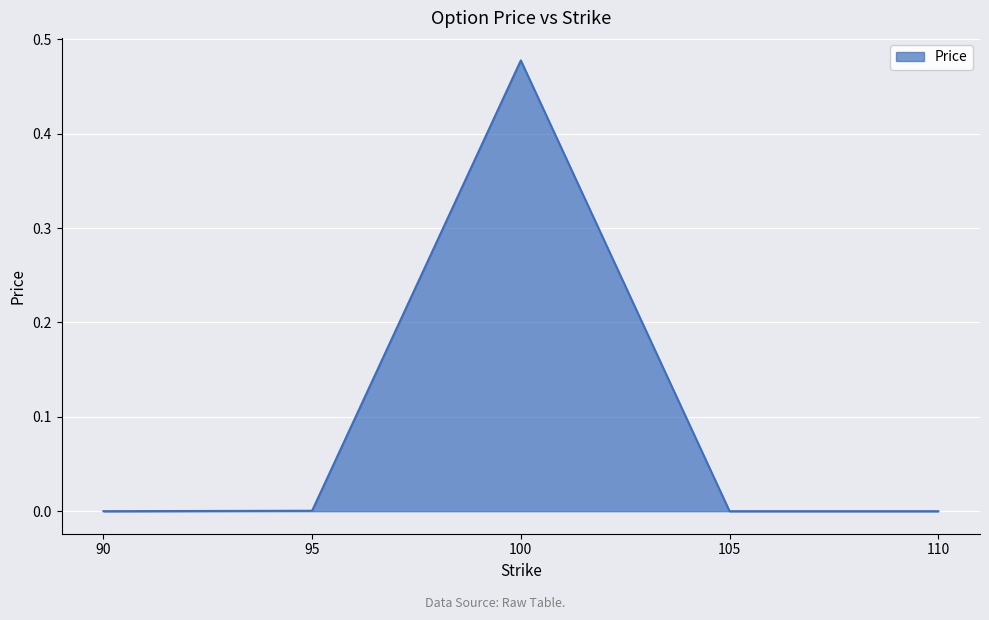

At which category does the data reach its first local peak?

100